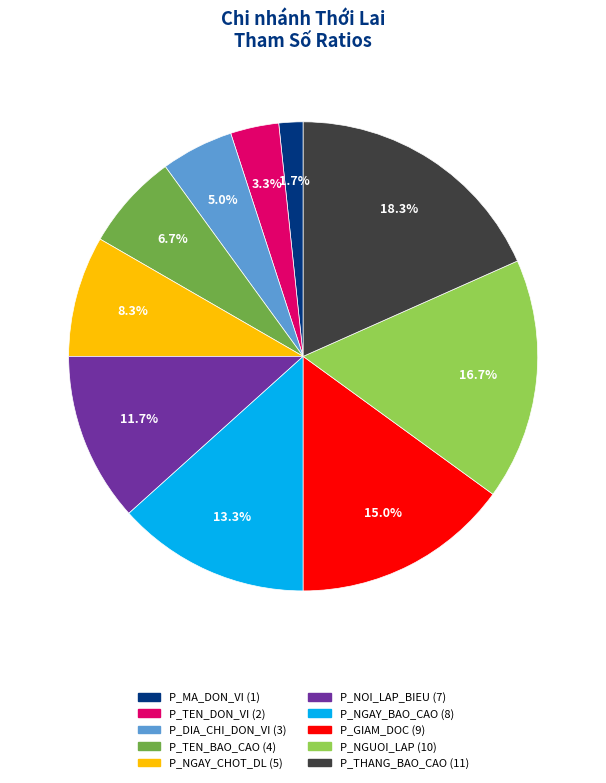

How many segments does this pie chart have?

10